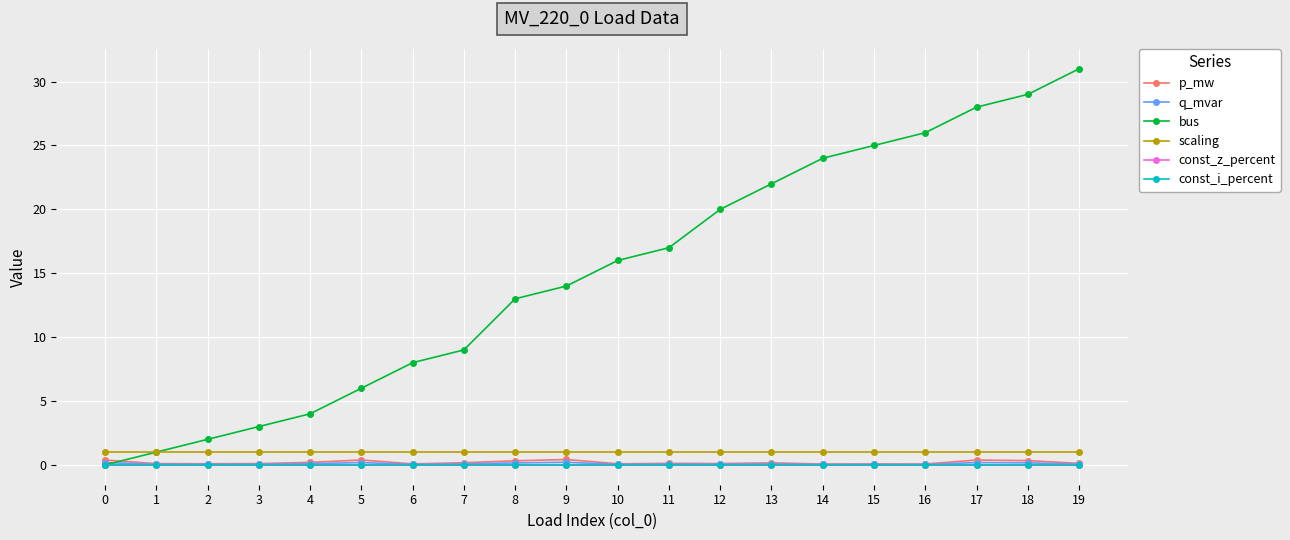

Does the chart have visible grid lines?

Yes